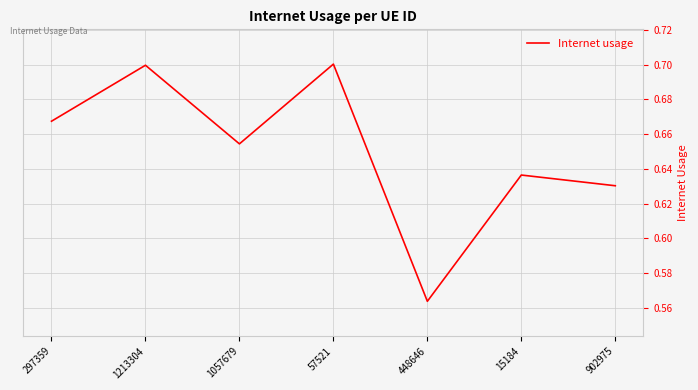

What is the sum of all values?

4.6